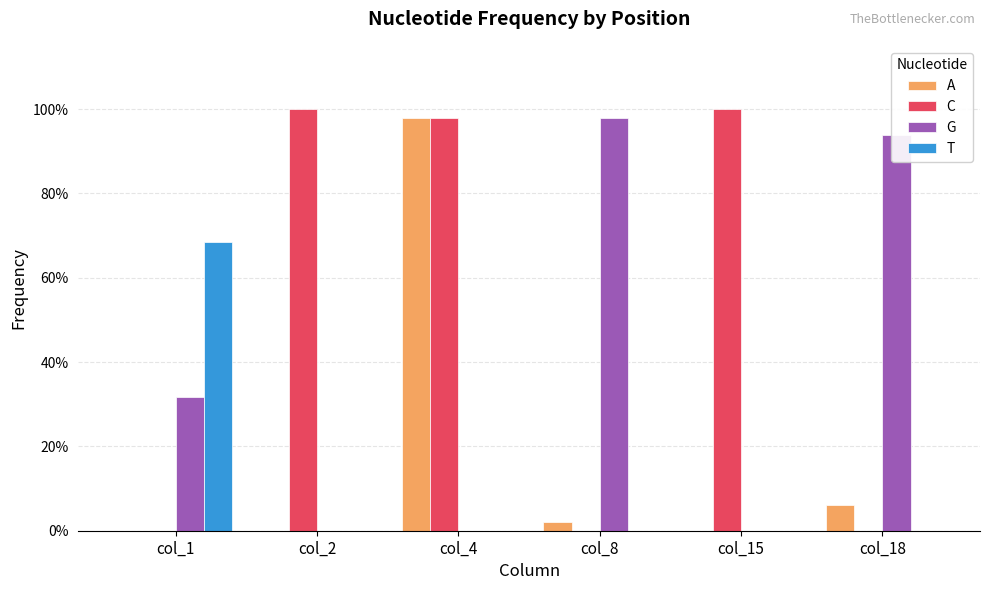

True or false: A has a value of 1.0 at col_4.

True